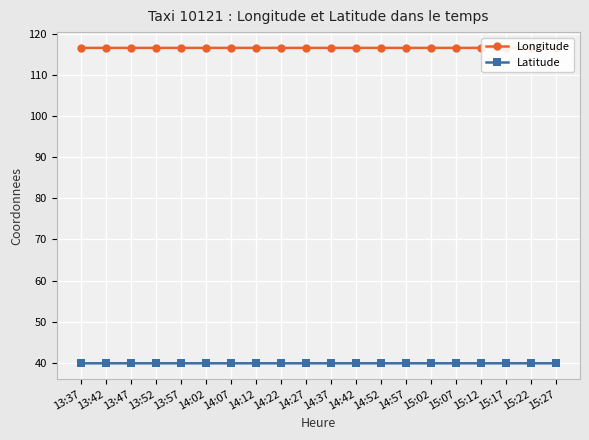

List the series in order of their overall mean, highest first.

Longitude, Latitude